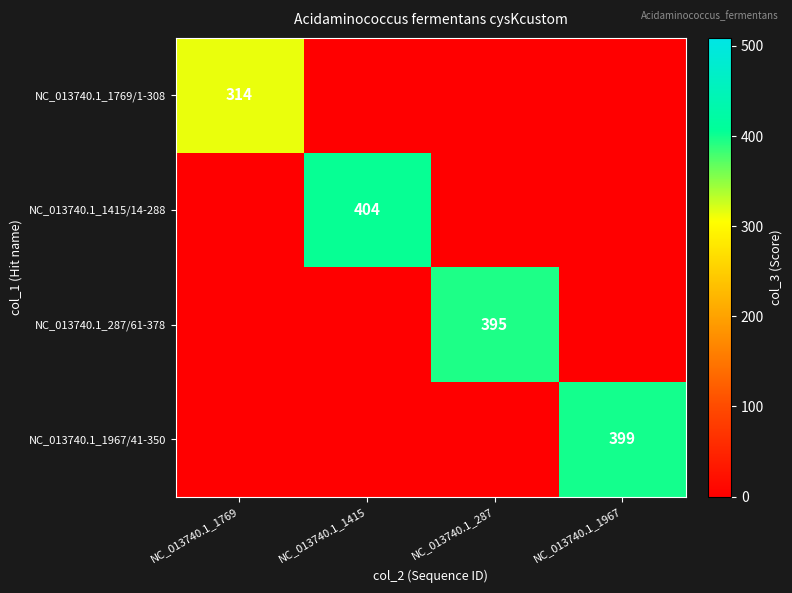

The NC_013740.1_1415/14-288 series shows 404 at NC_013740.1_1415. True or false?

True